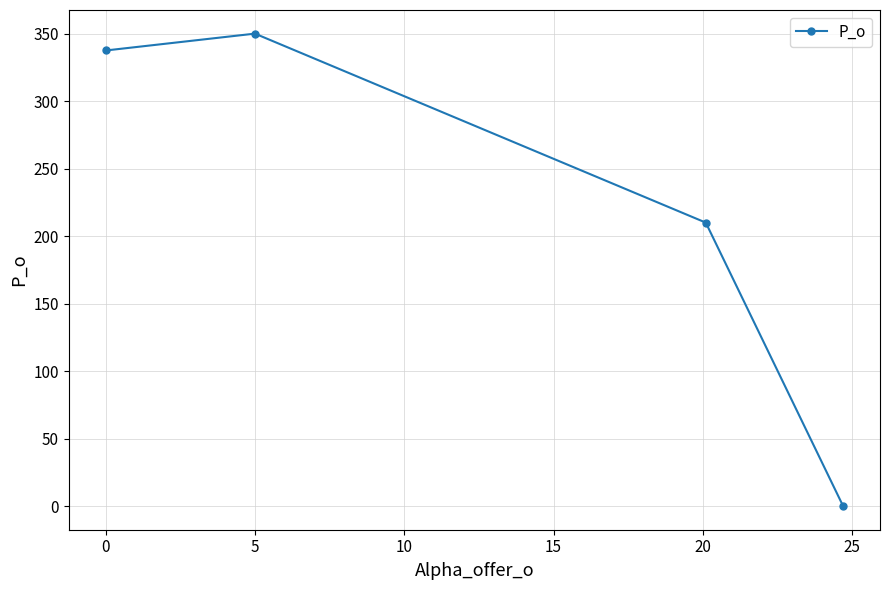

How many positive values are there?

3